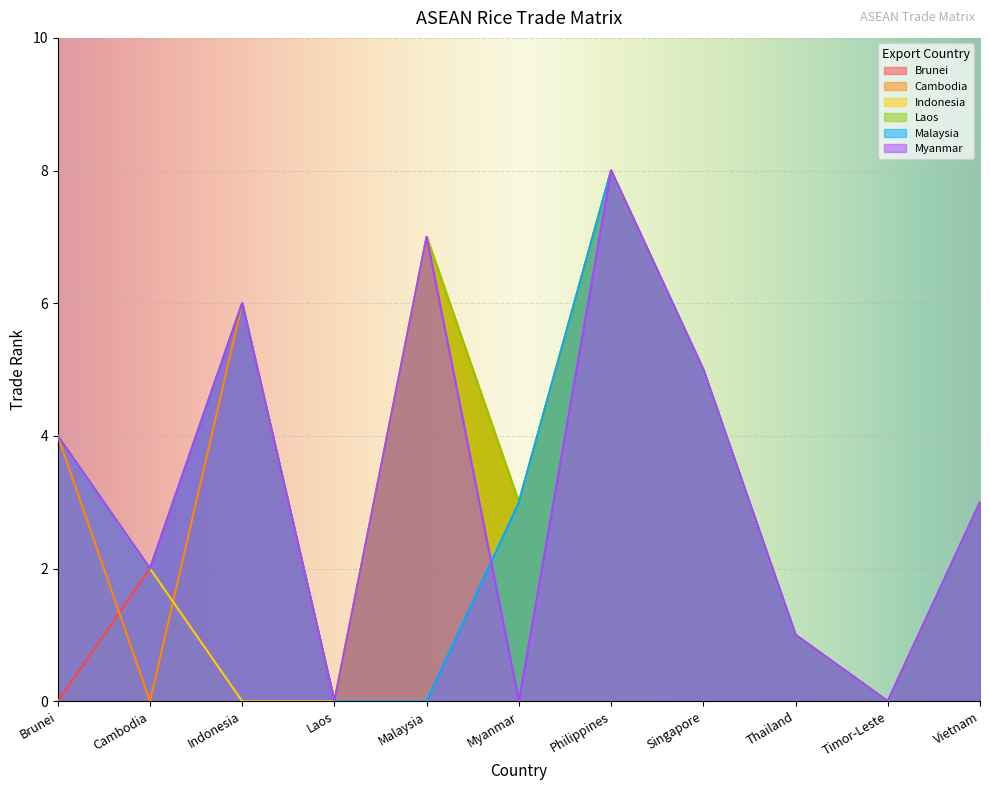

What is the difference between the maximum and minimum values in the Malaysia series?

8